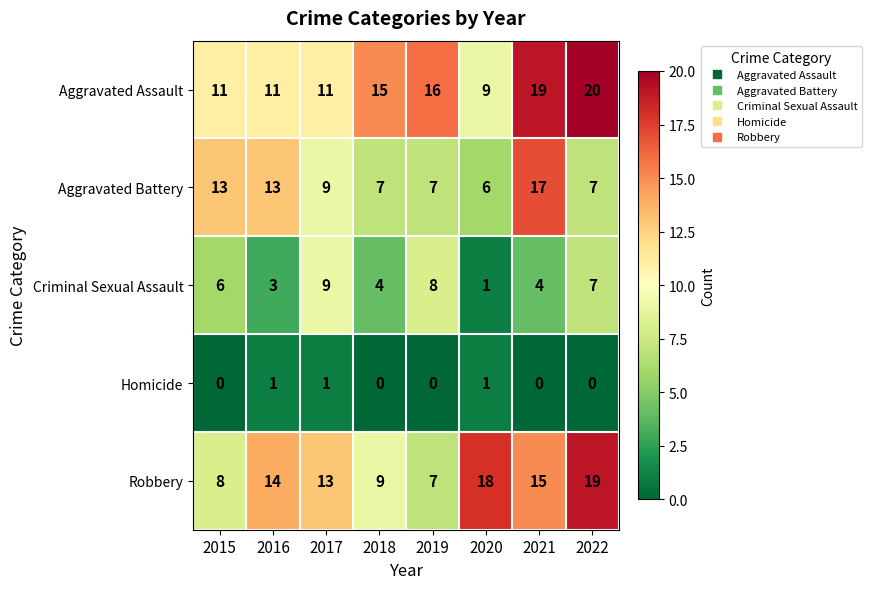

Which series has the widest spread of values?

Robbery